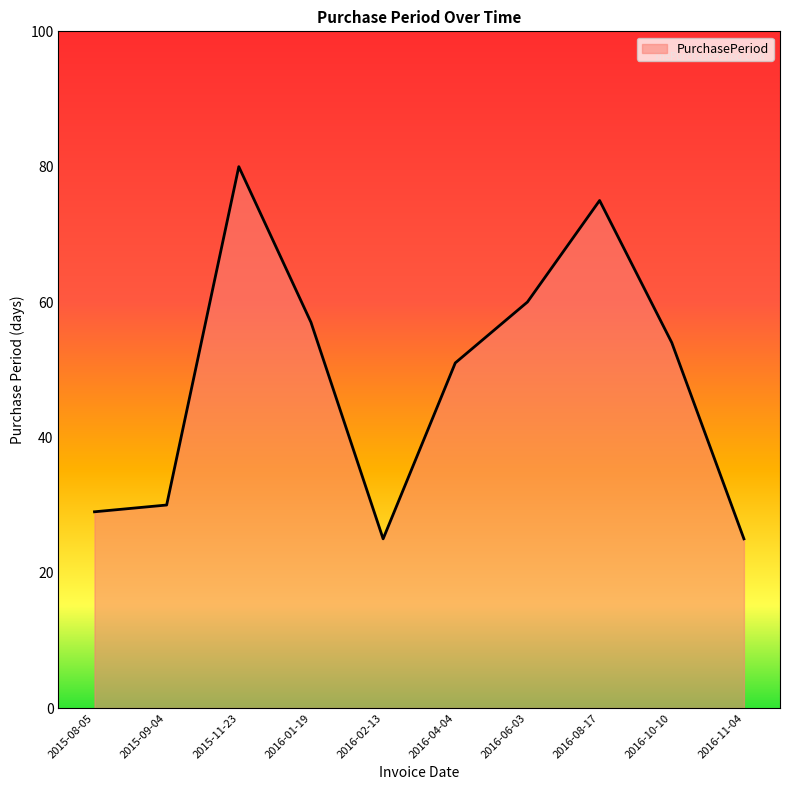

What is the greatest value displayed?

80